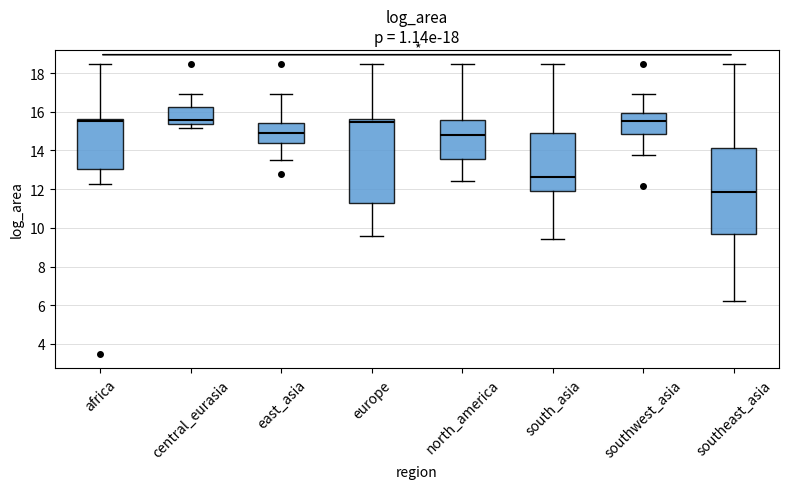

Reading left to right, transcribe this box plot: for each box, give where its median line is, the range the box spans, and where its two whiskers end, as read against the y-axis. The values are not printed on the chart, so give them approximately, as read against the axis.

africa: median 15.6 (just below the box's upper edge), box 13.0 to 15.6, whiskers 12.2 to 18.4
central_eurasia: median 15.6, box 15.4 to 16.2, whiskers 15.2 to 17.0
east_asia: median 14.8, box 14.4 to 15.4, whiskers 13.6 to 17.0
europe: median 15.4, box 11.2 to 15.6, whiskers 9.6 to 18.4
north_america: median 14.8, box 13.6 to 15.6, whiskers 12.4 to 18.4
south_asia: median 12.6, box 11.8 to 14.8, whiskers 9.4 to 18.4
southwest_asia: median 15.6, box 14.8 to 16.0, whiskers 13.8 to 17.0
southeast_asia: median 11.8, box 9.6 to 14.2, whiskers 6.2 to 18.4